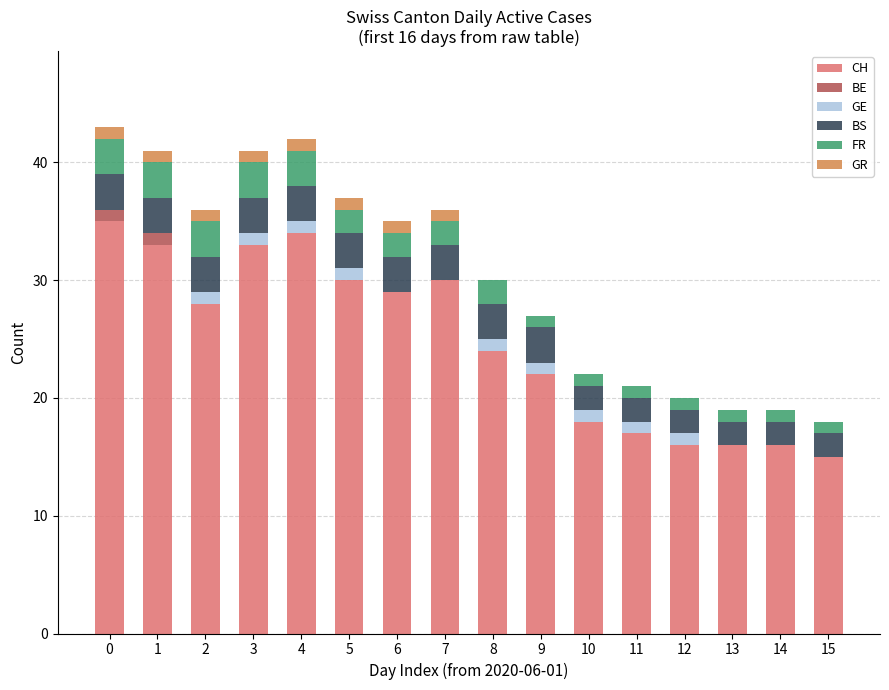

True or false: CH has a value of 8 at 8.

False